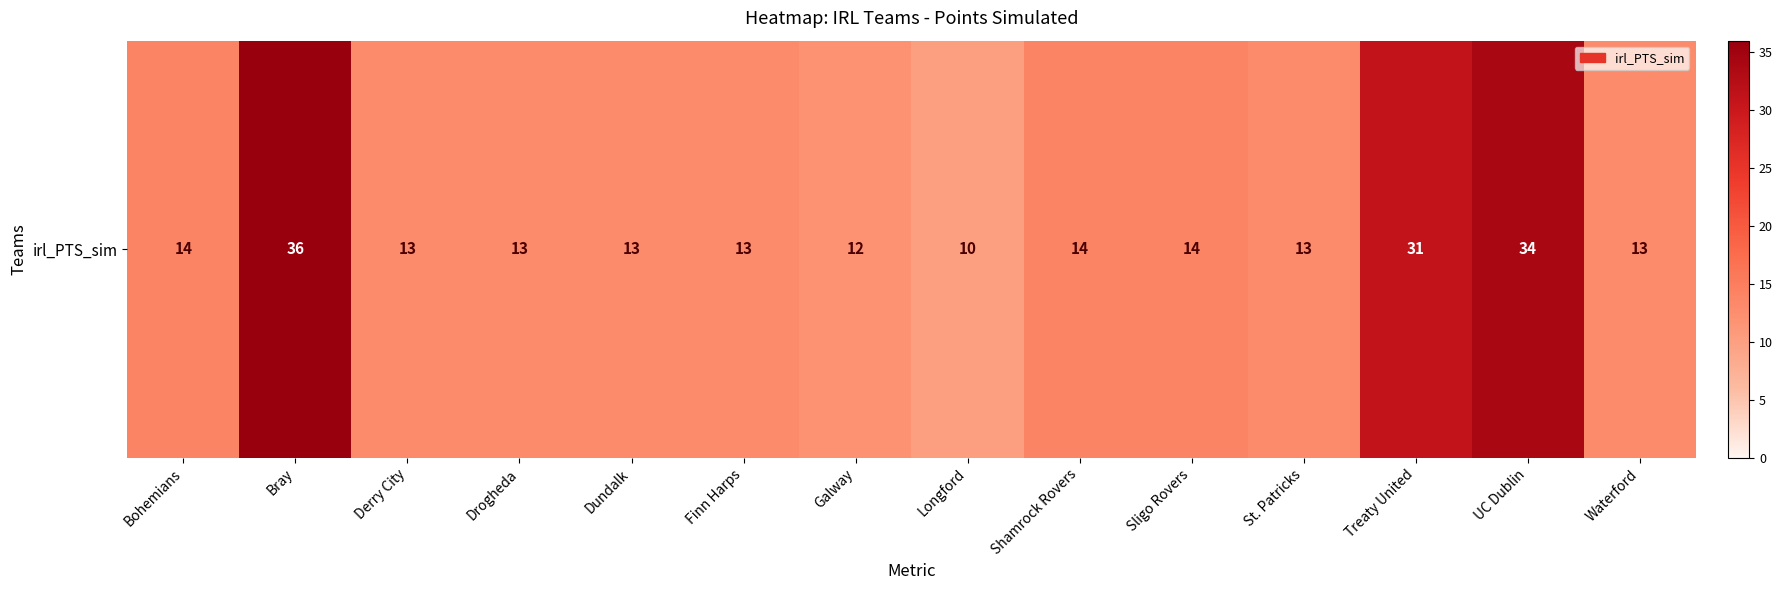

List the labels in order of value, largest first.

Bray, UC Dublin, Treaty United, Bohemians, Shamrock Rovers, Sligo Rovers, Derry City, Drogheda, Dundalk, Finn Harps, St. Patricks, Waterford, Galway, Longford